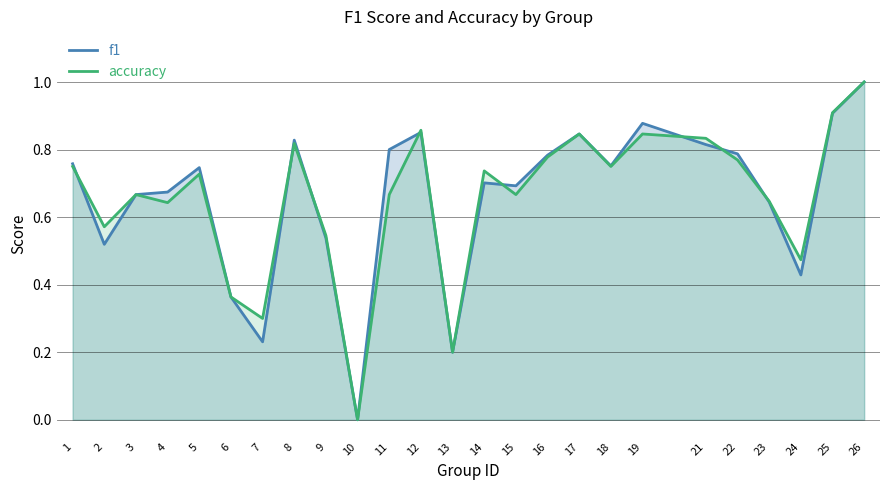

What is the difference between the highest and lowest values at 2?

0.1